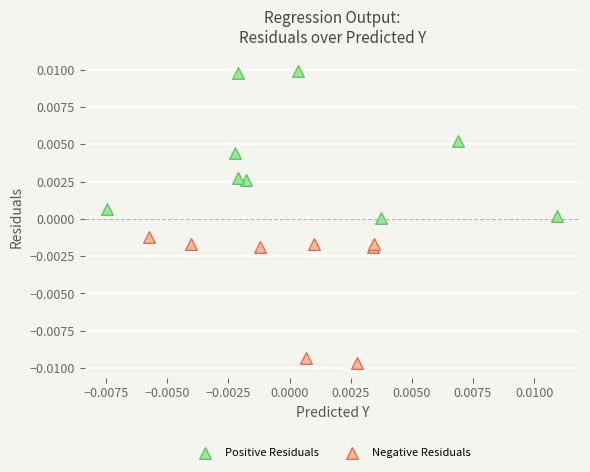

Which series has the largest Y range (max minus min)?

Positive Residuals